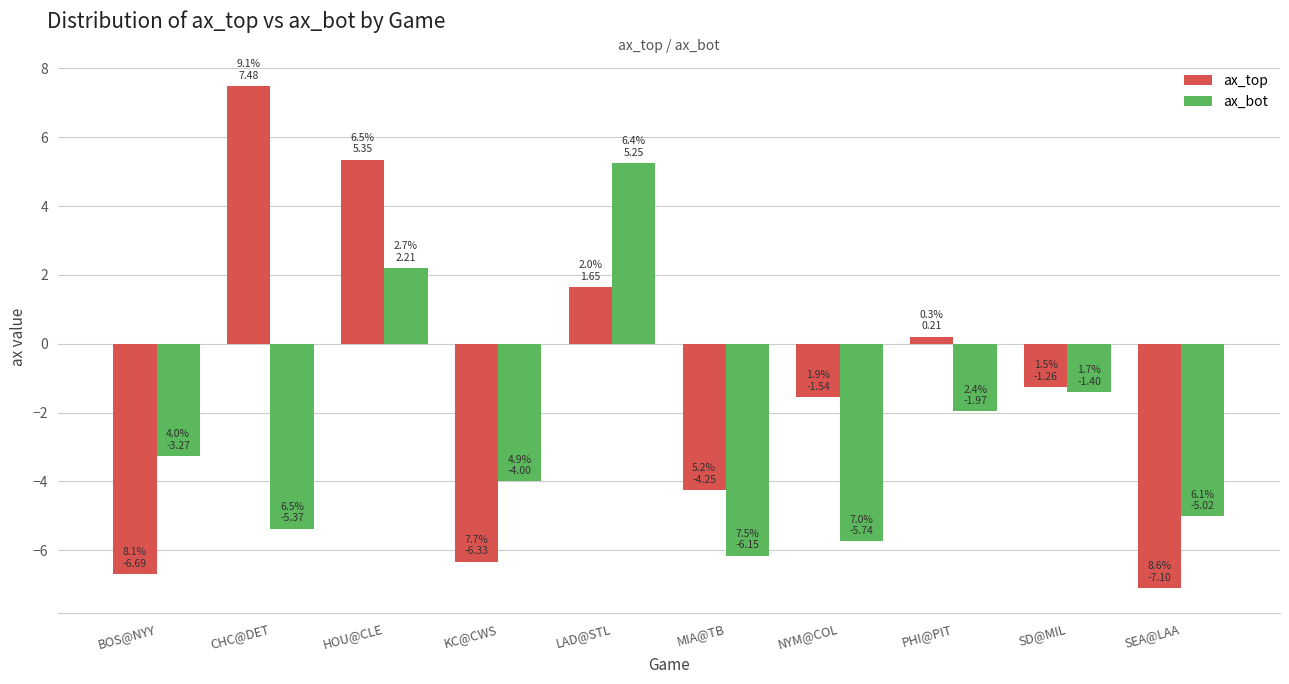

What is the value of the ax_bot bar at the 7th from the left?

-5.7